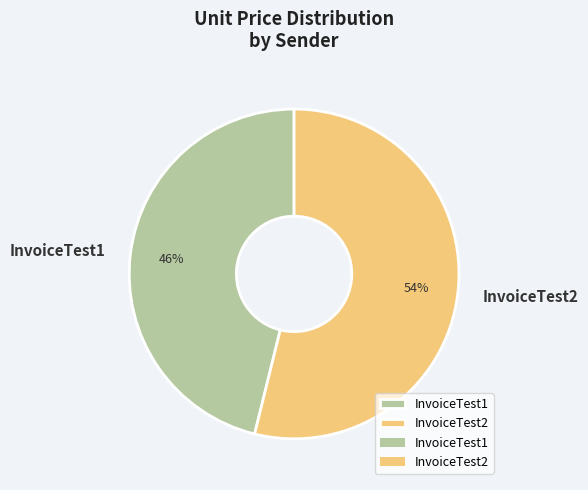

Between InvoiceTest2 and InvoiceTest1, which is larger?

InvoiceTest2